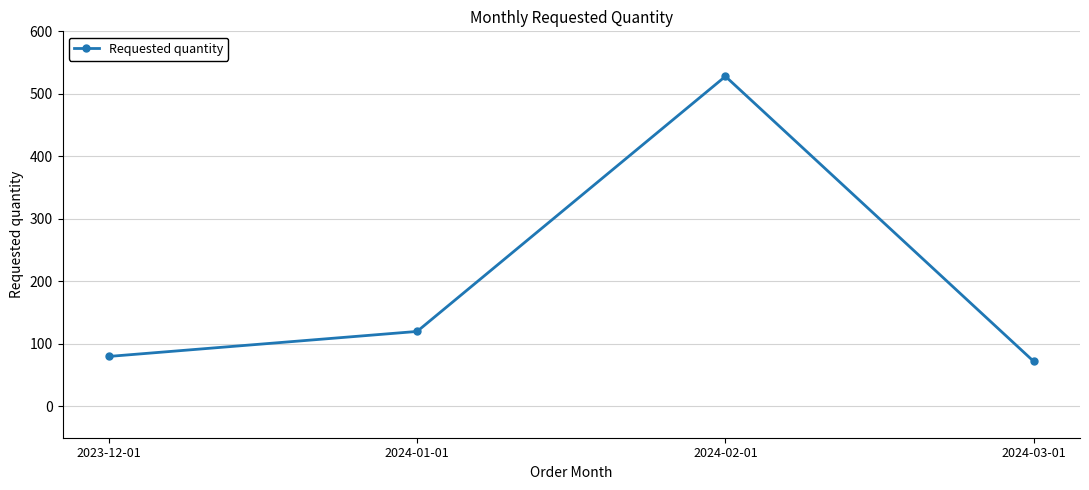

What is the label of the 3rd point from the right?

2024-01-01